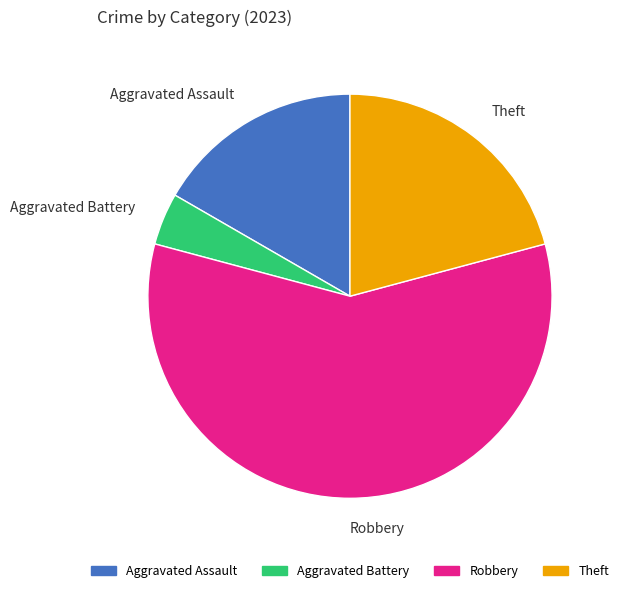

Which category has the biggest portion of the pie?

Robbery